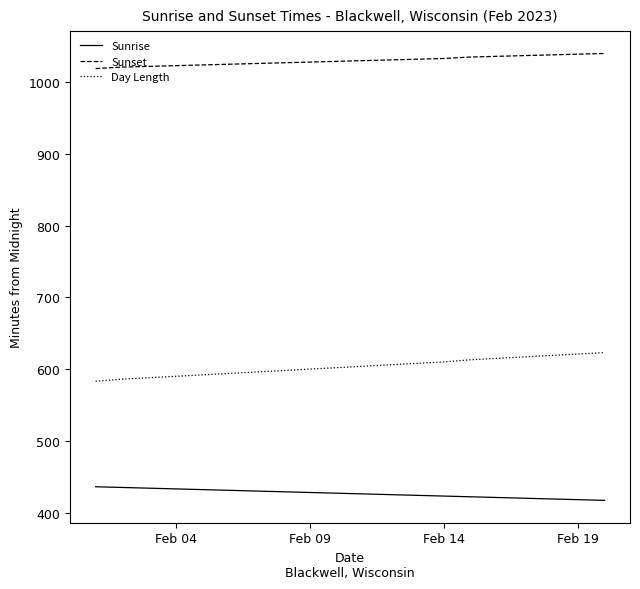

True or false: Sunrise and Sunset intersect in this chart.

False